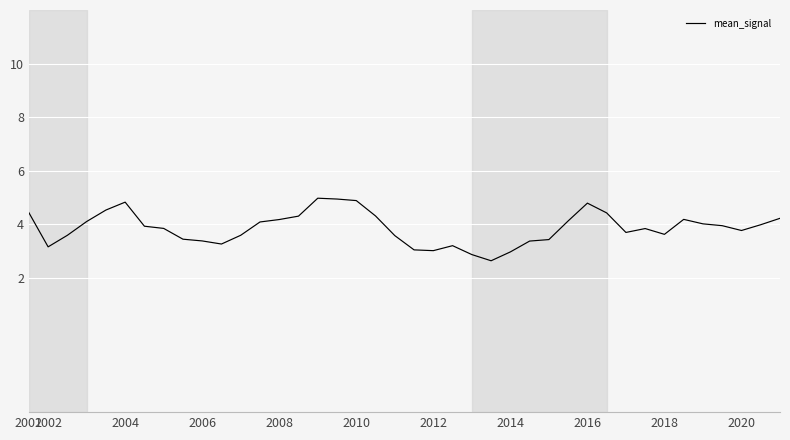

What is the smallest value displayed?

2.6